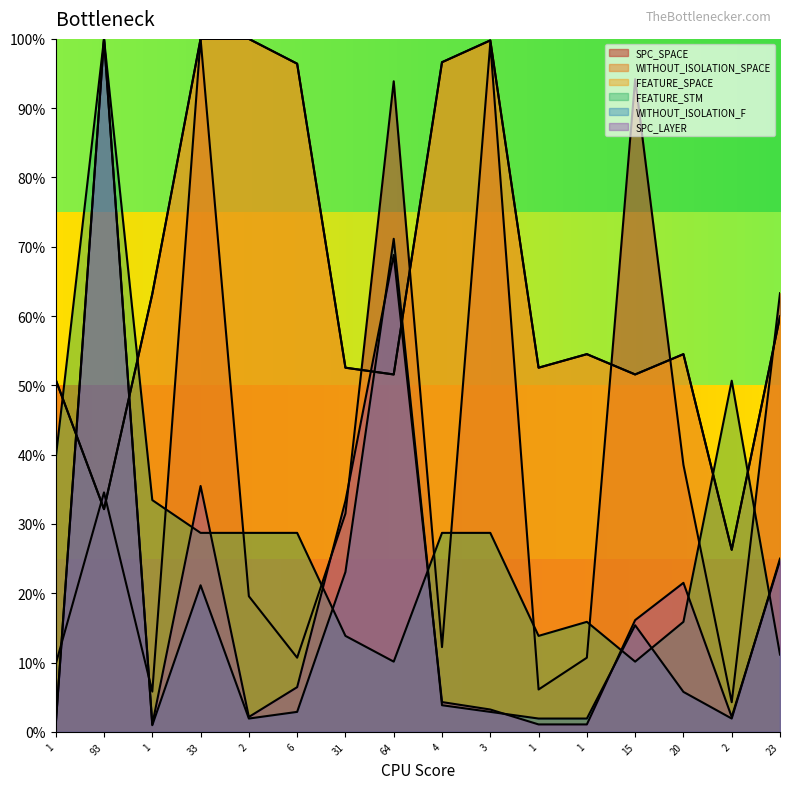

Rank the categories by WITHOUT_ISOLATION_SPACE value from highest to lowest.

33, 2, 3, 4, 6, 1, 23, 1, 20, 31, 1, 64, 15, 1, 93, 2